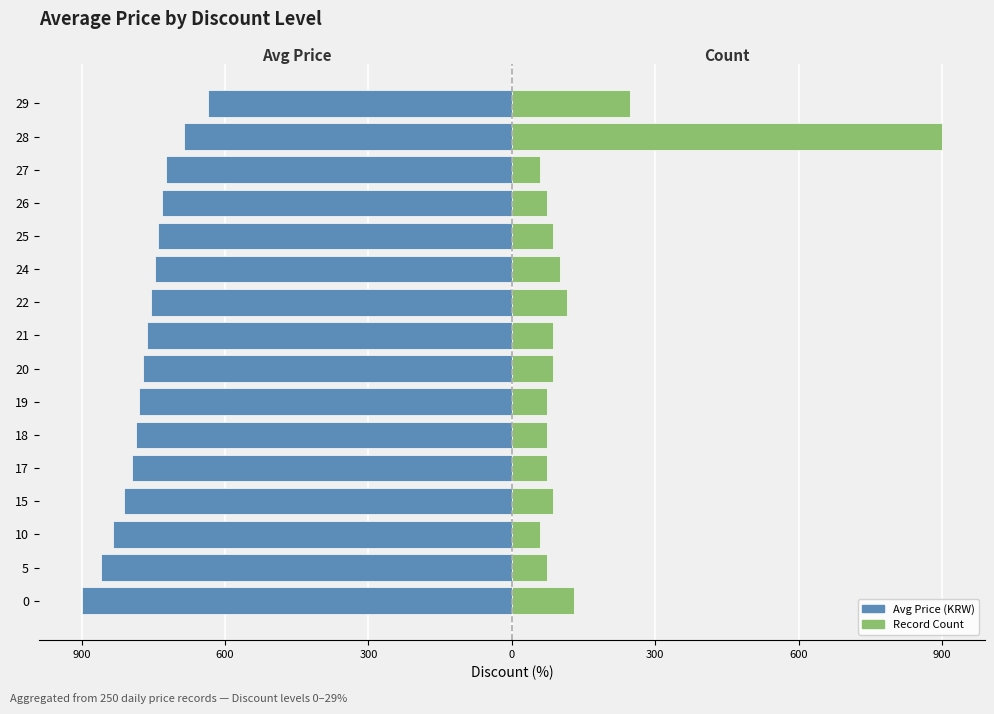

What is the maximum value shown in the chart?

900.0